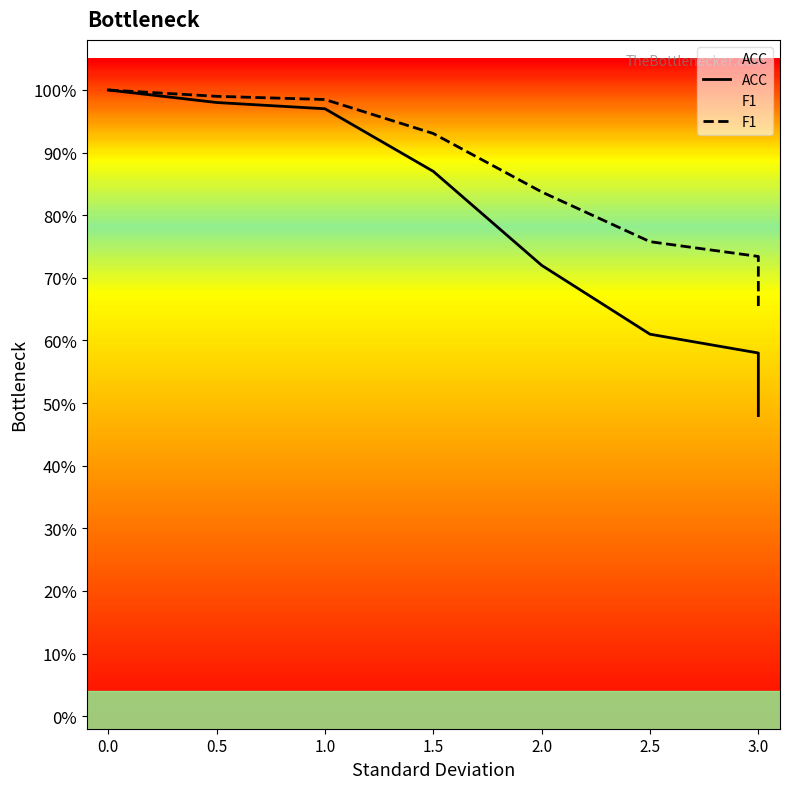

What is the lowest value of the ACC series?

0.5